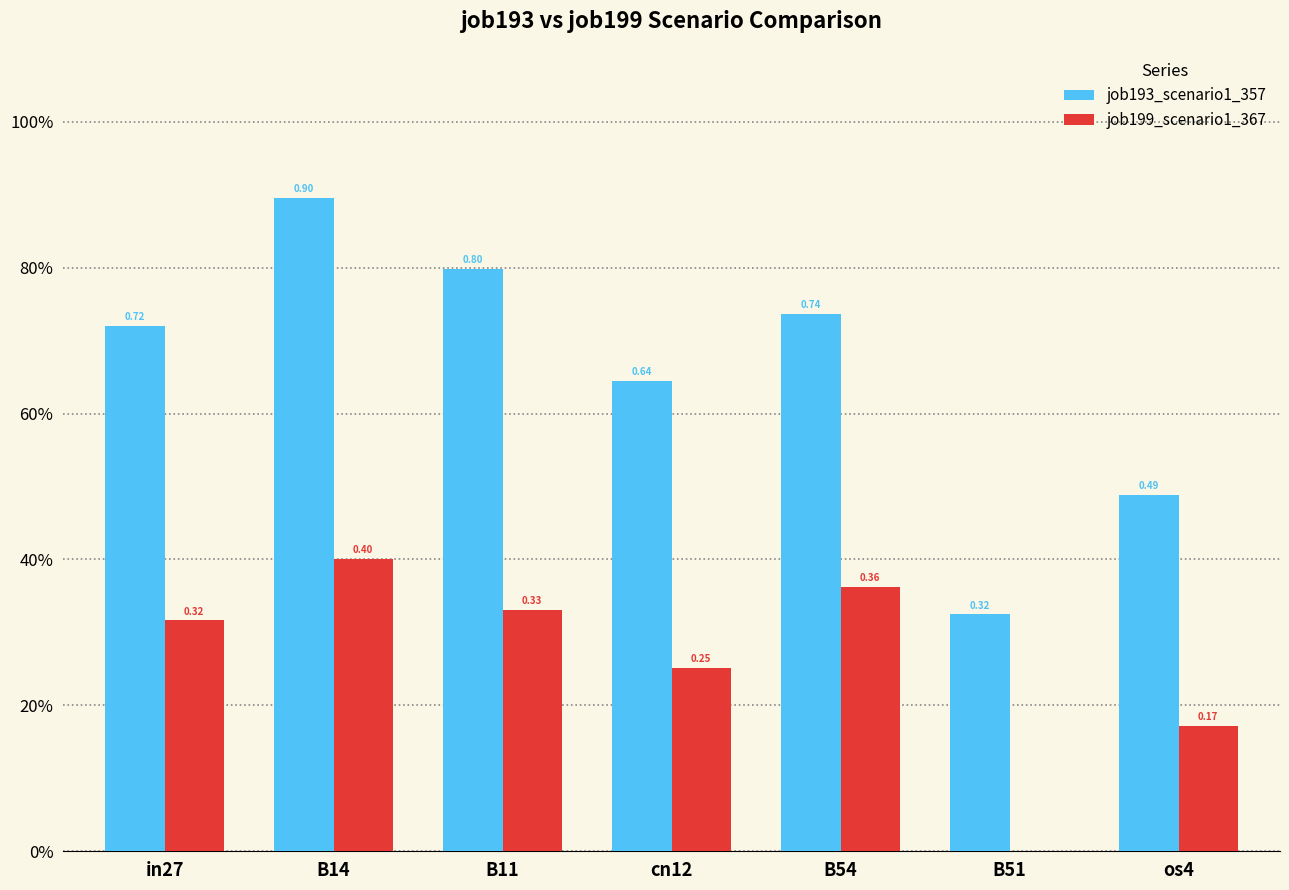

What is the sum of the job199_scenario1_367 values at B51 and B11?

0.3